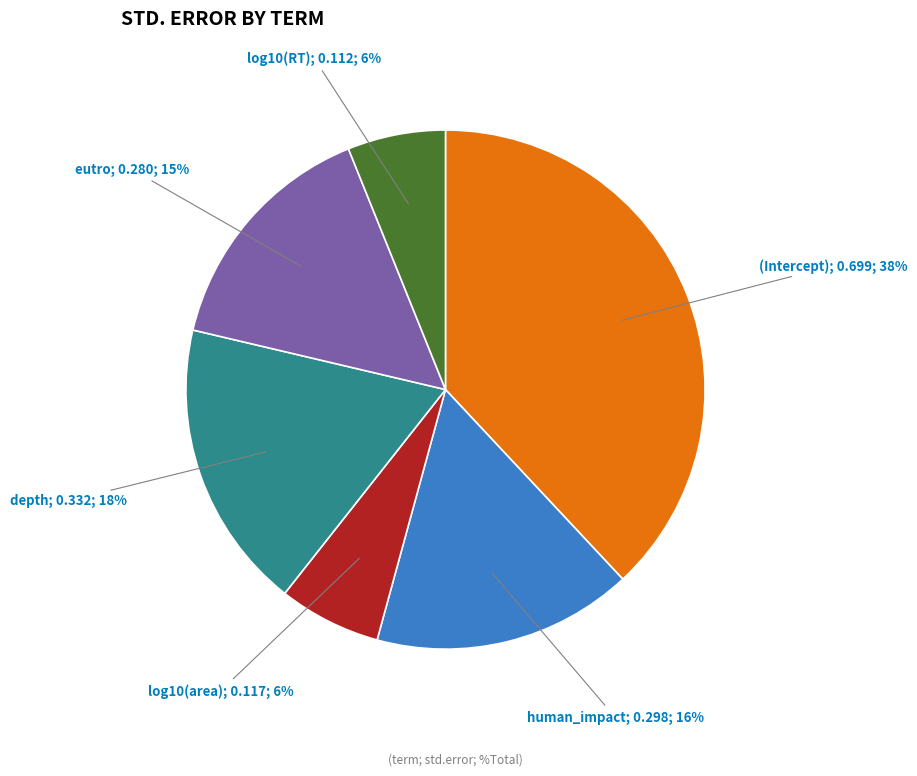

Is there a majority slice in this chart?

No